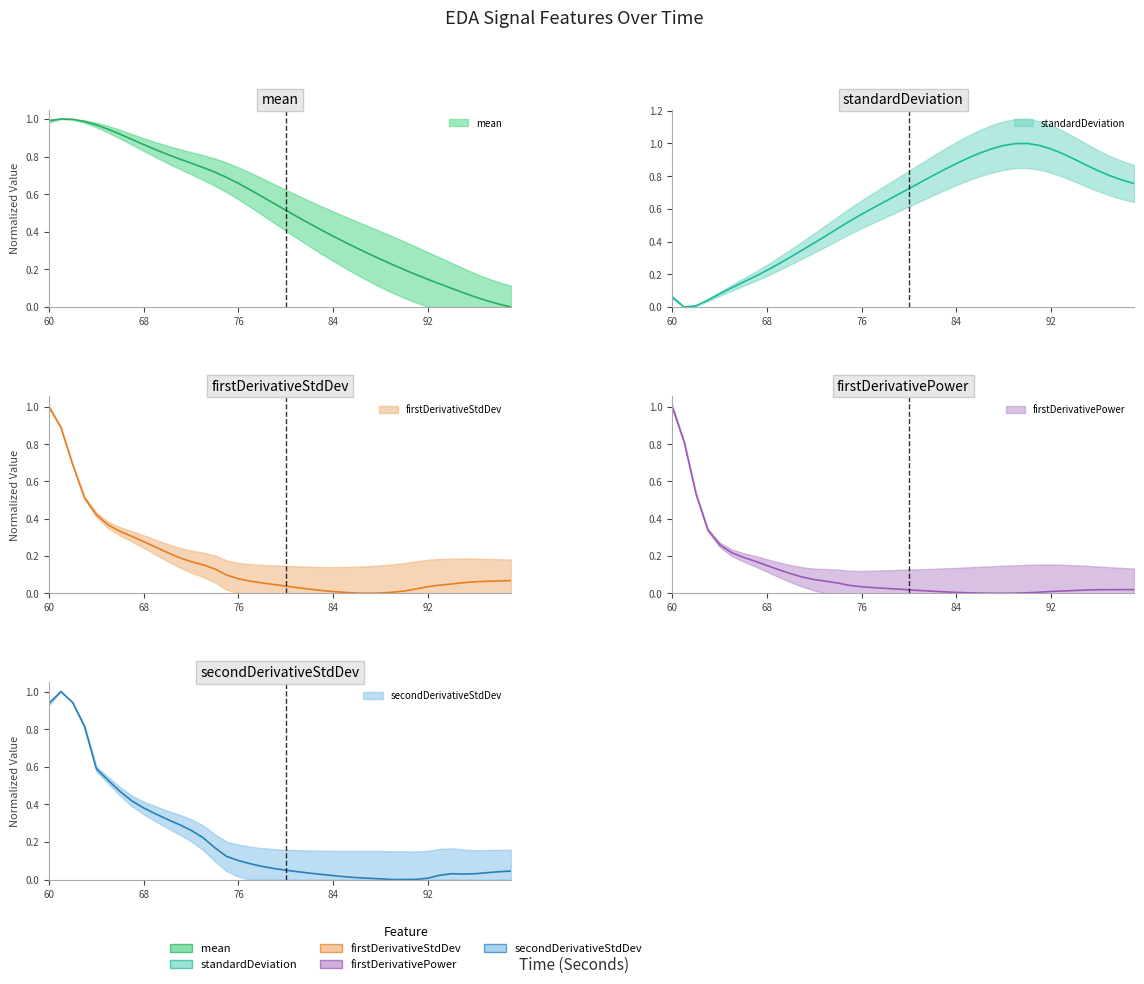

What is the difference between the firstDerivativeStdDev_EDA values at 88 and 74?

0.1